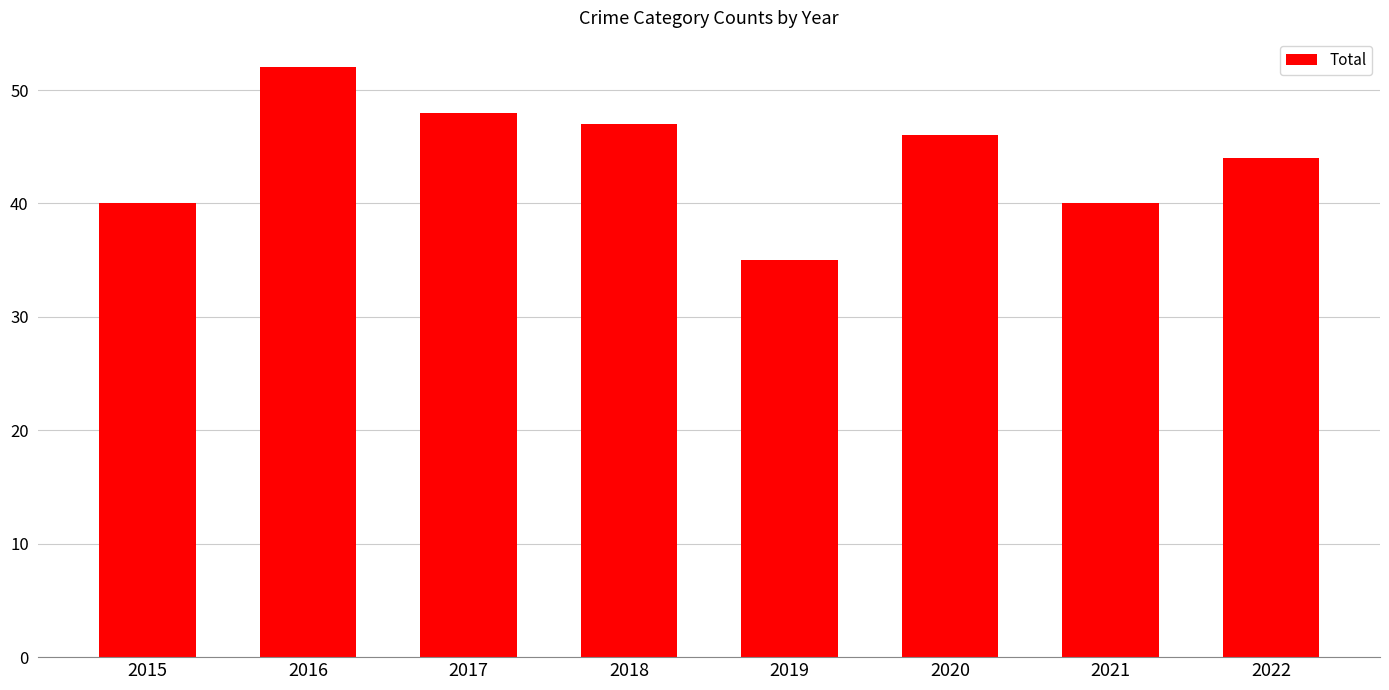

What is the sum of the values at 2016 and 2017?

100